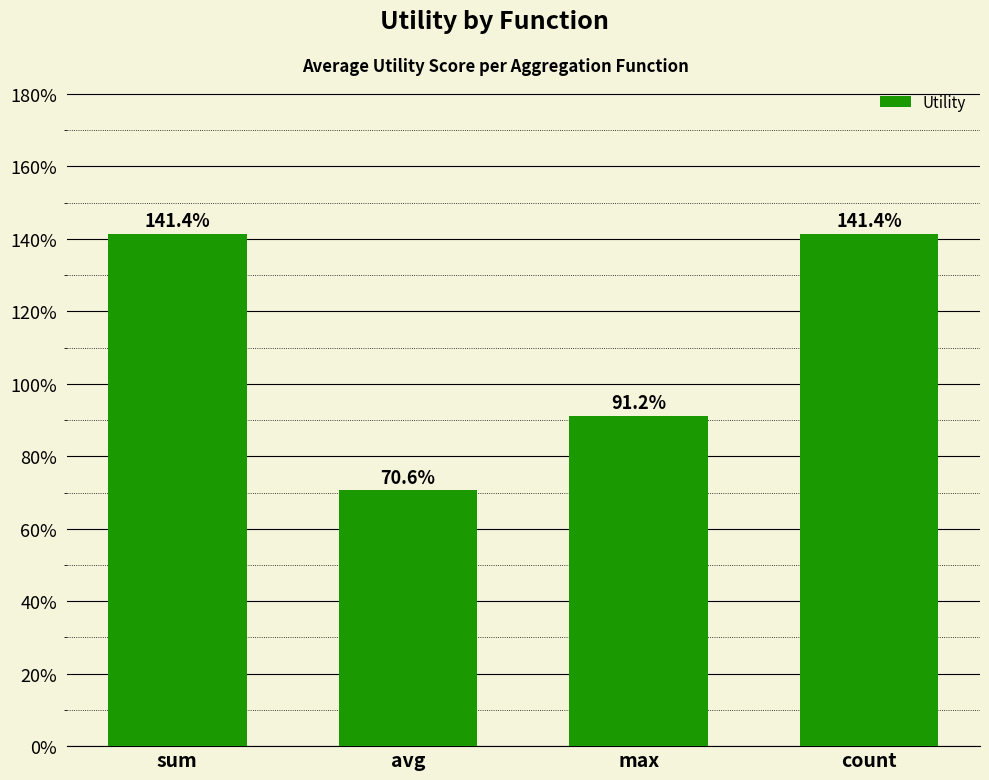

What is the difference between the maximum and second lowest values?

0.5